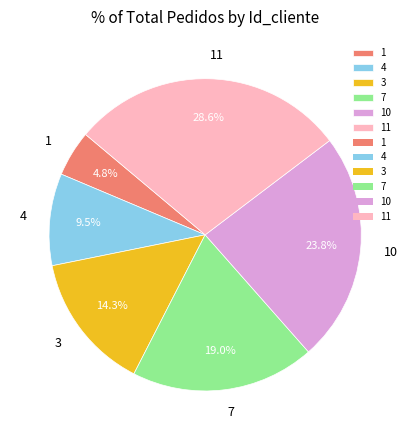

Is there any slice that represents more than half of the pie?

No